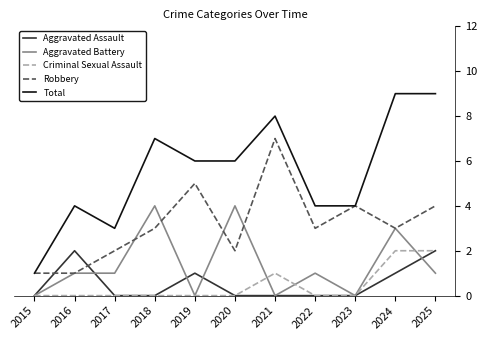

Between which two adjacent categories do Robbery and Aggravated Assault first intersect?

2015 and 2016